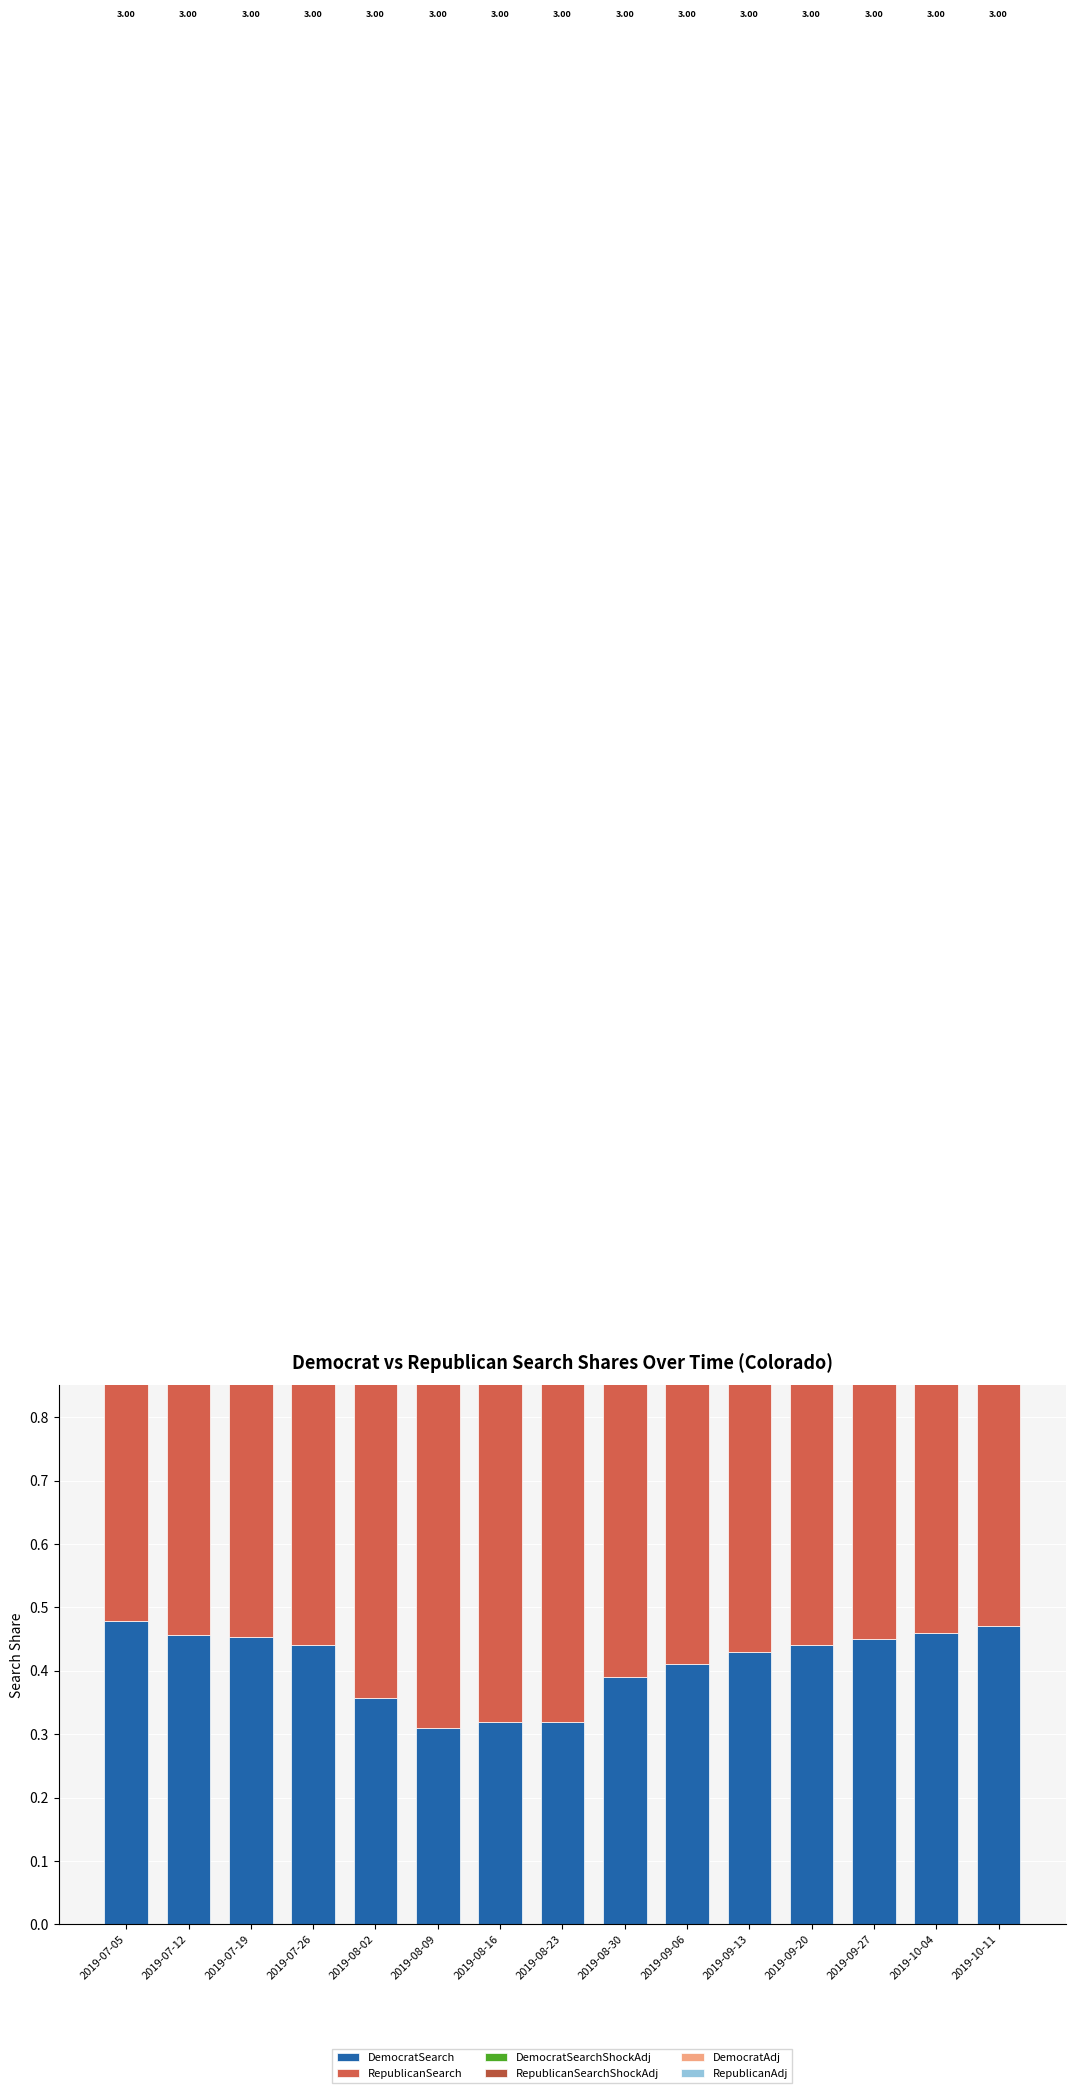

Which label corresponds to the smallest value in the chart?

2019-08-09